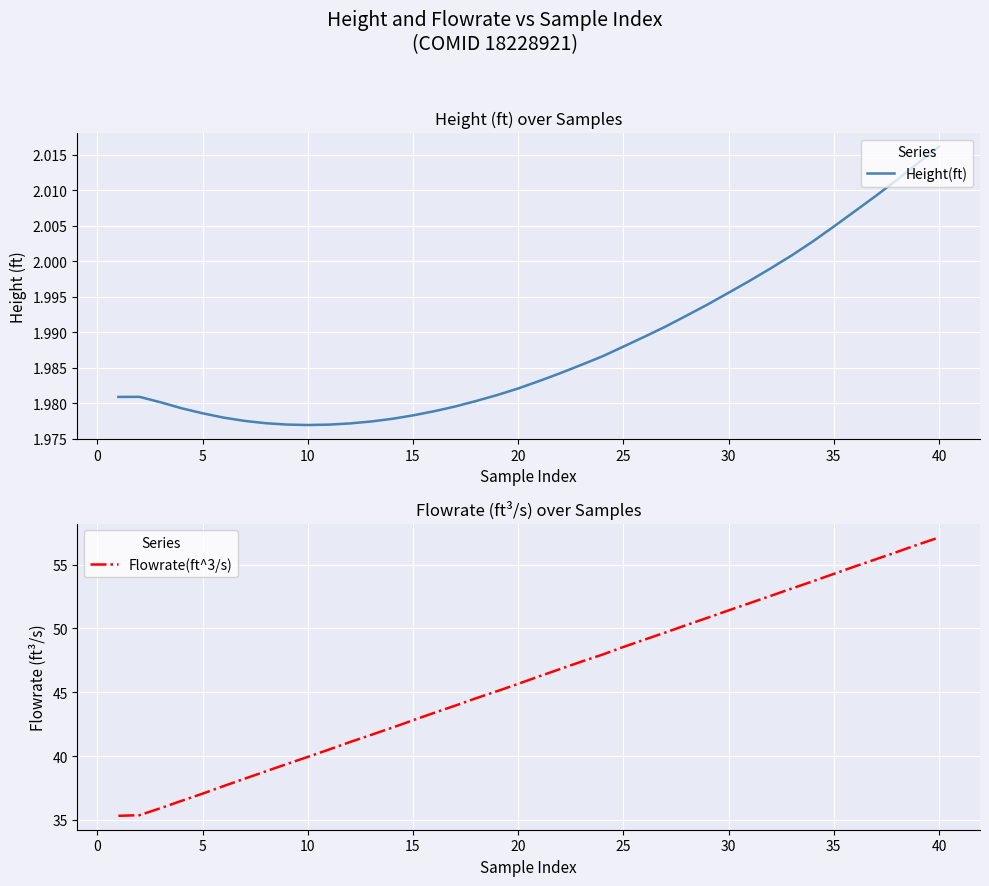

Does the chart display data point markers on the line(s)?

No